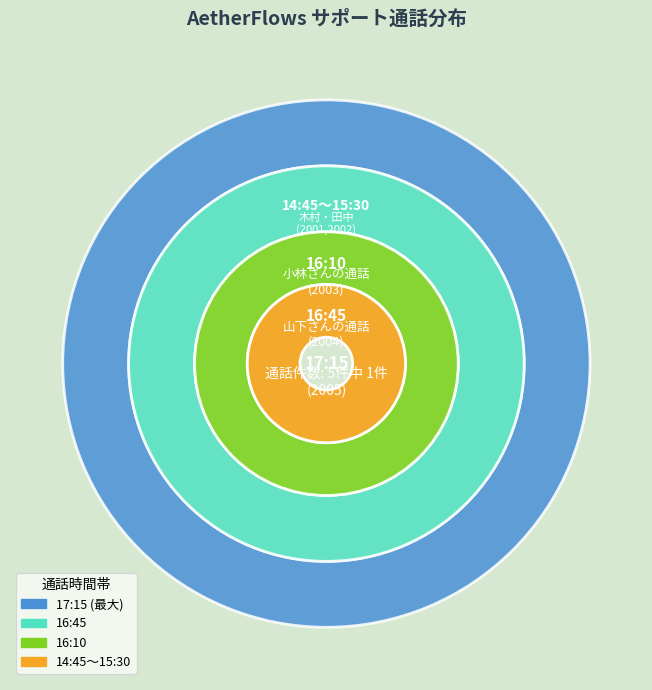

Is it true that 16:10 is 20% of the pie?

True